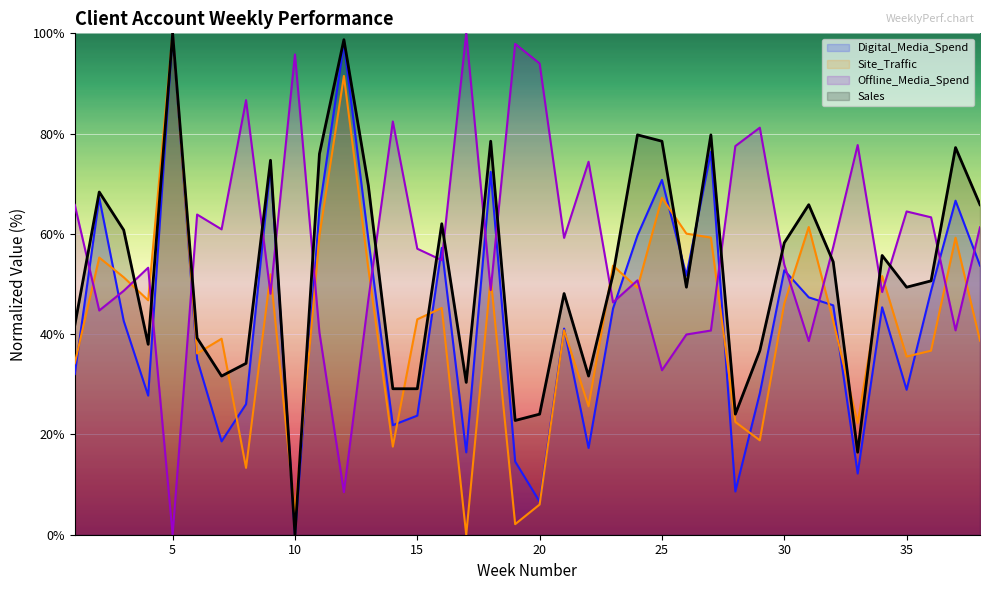

Does the chart display data point markers on the line(s)?

No